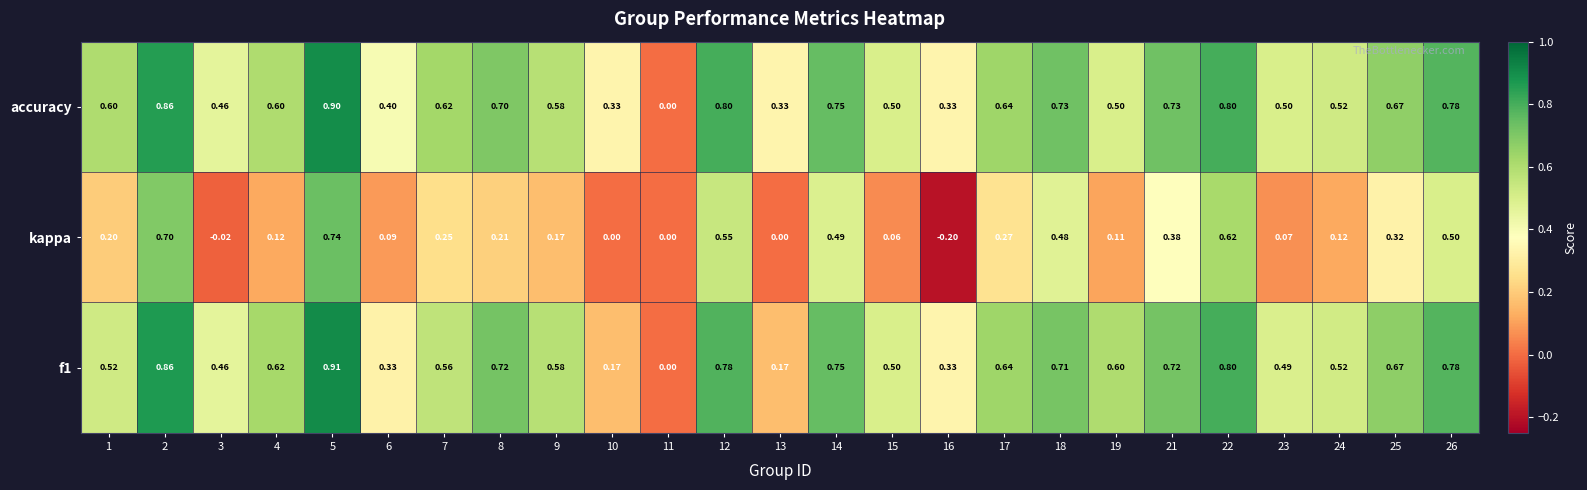

Which series changed the most between 3 and 15?

kappa